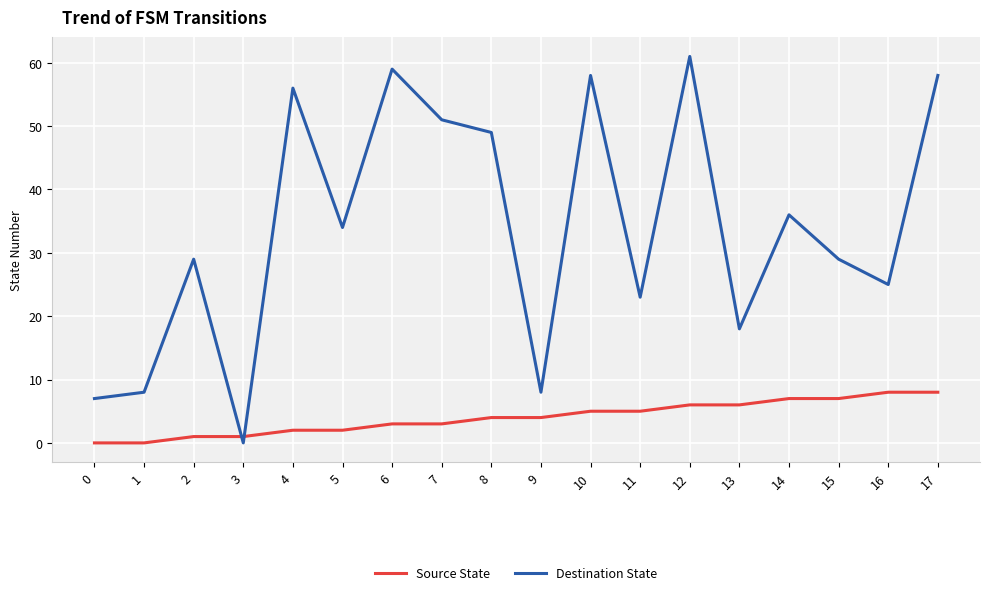

What are all the series names shown in the legend?

Source State, Destination State